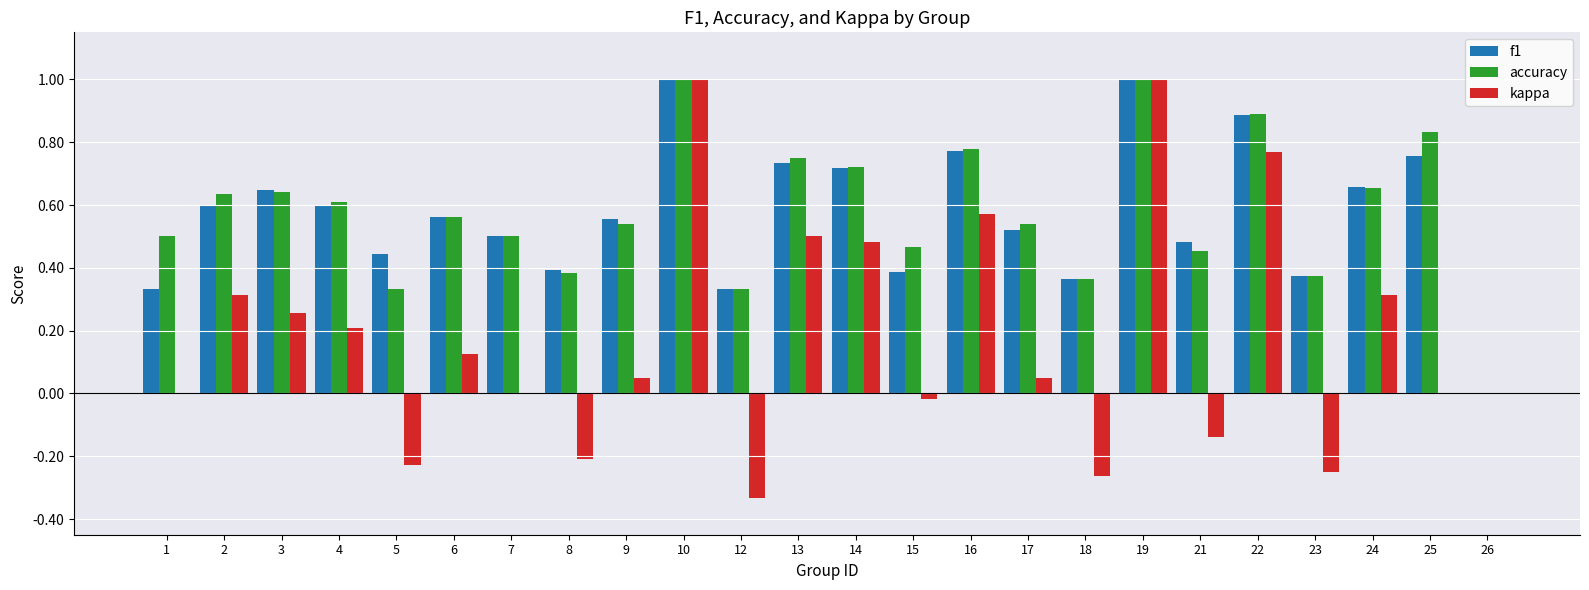

What is the sum of the accuracy values at 10 and 8?

1.4